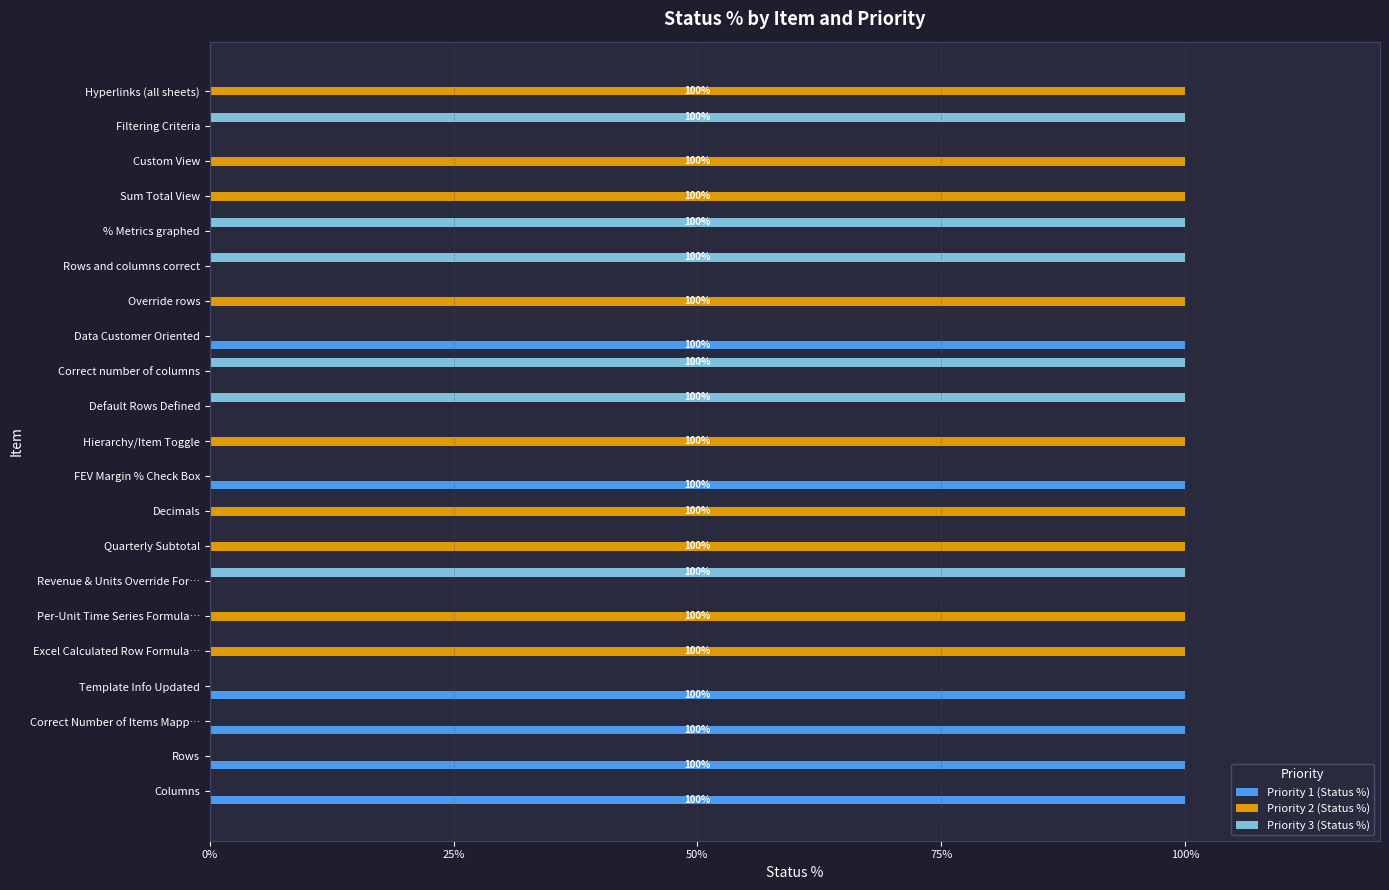

The Priority 2 (Status %) series shows 44 at Template Info Updated. True or false?

False